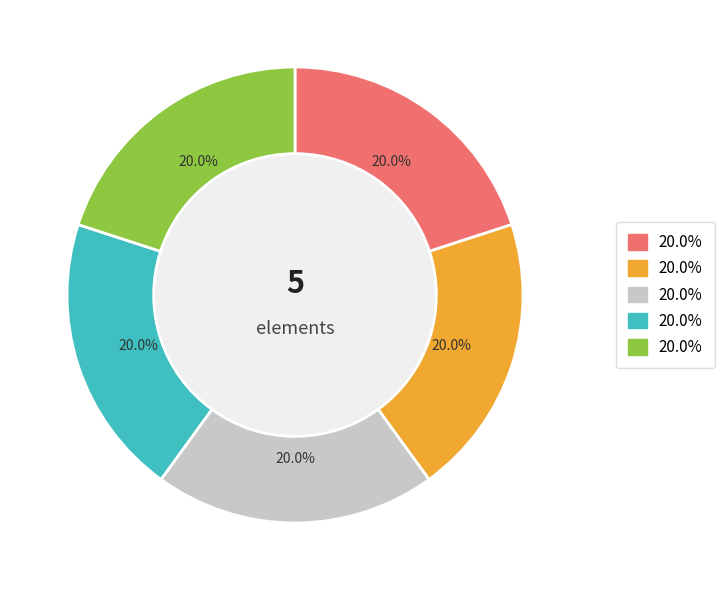

Does Extension.value[x] account for over 50% of the chart?

No